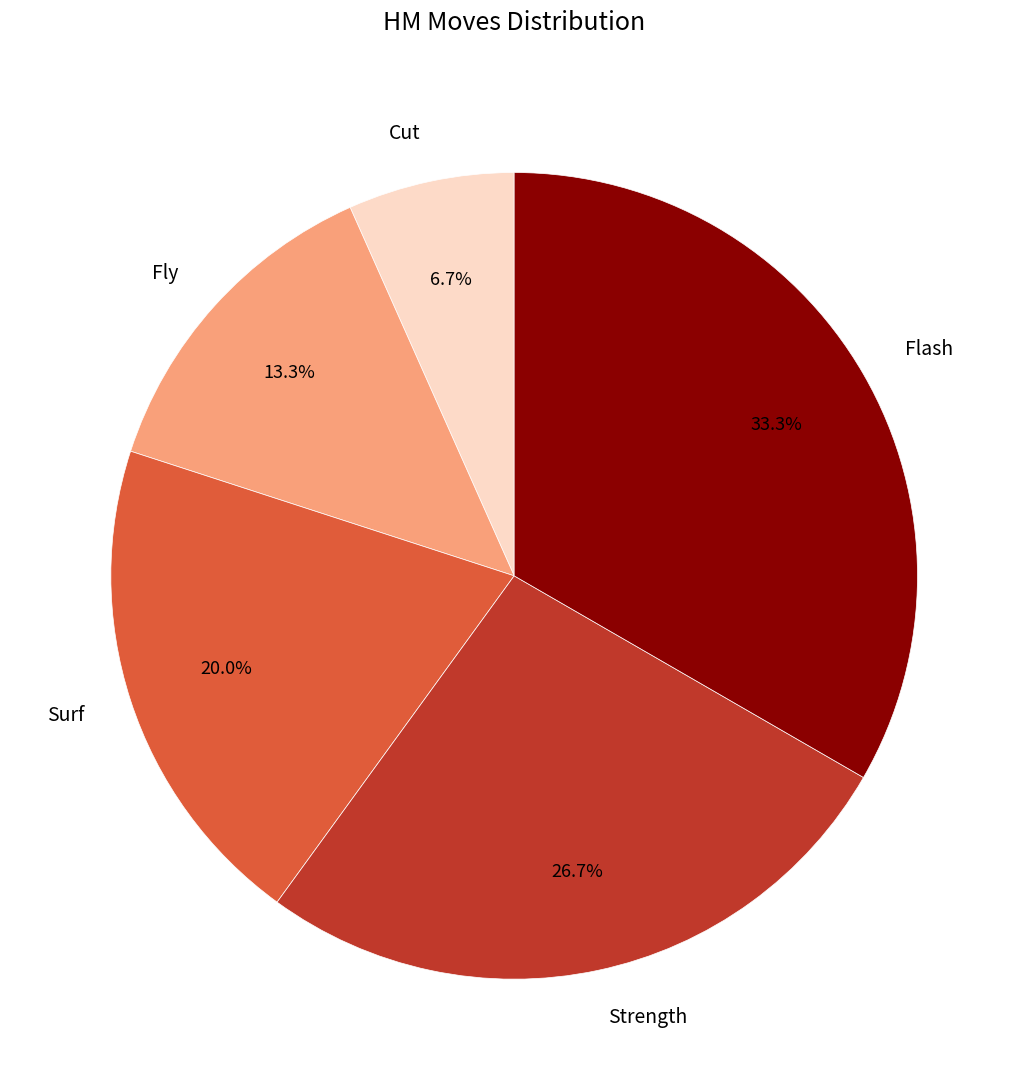

To the nearest percent, what percentage of the pie is Strength?

27%